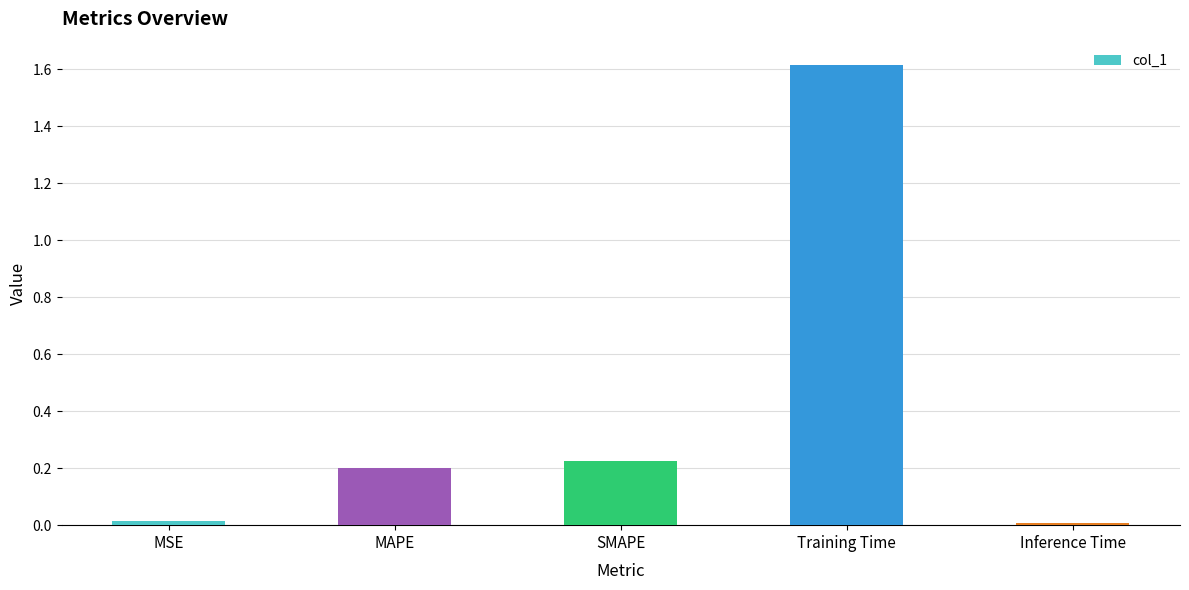

Count the number of data series in this chart.

1